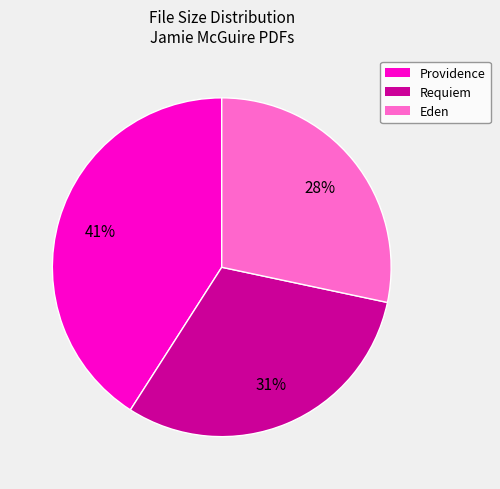

Do Requiem and Eden together represent more than half of the pie?

Yes